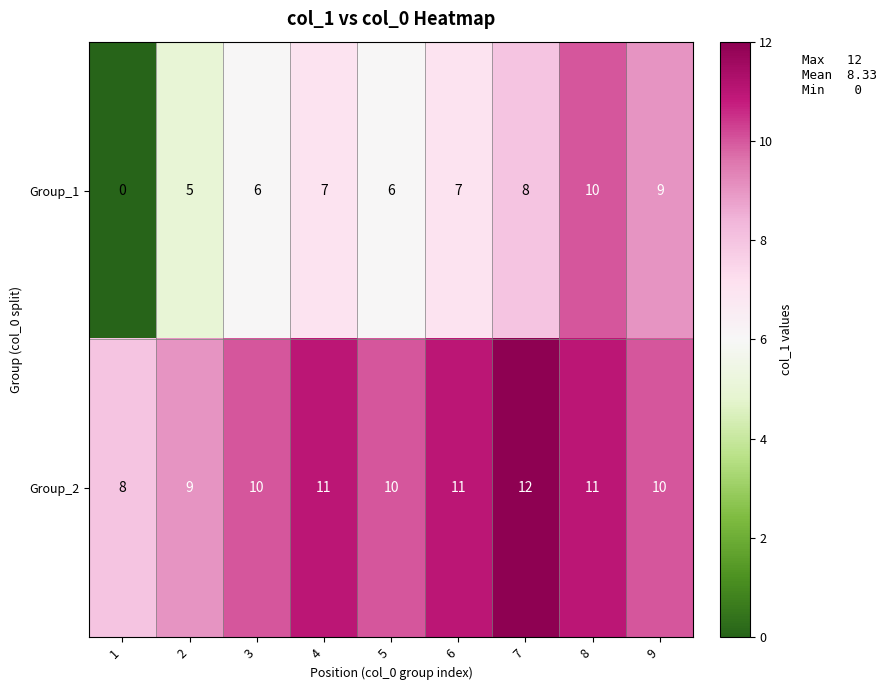

What is the average value of the Group_1 series?

6